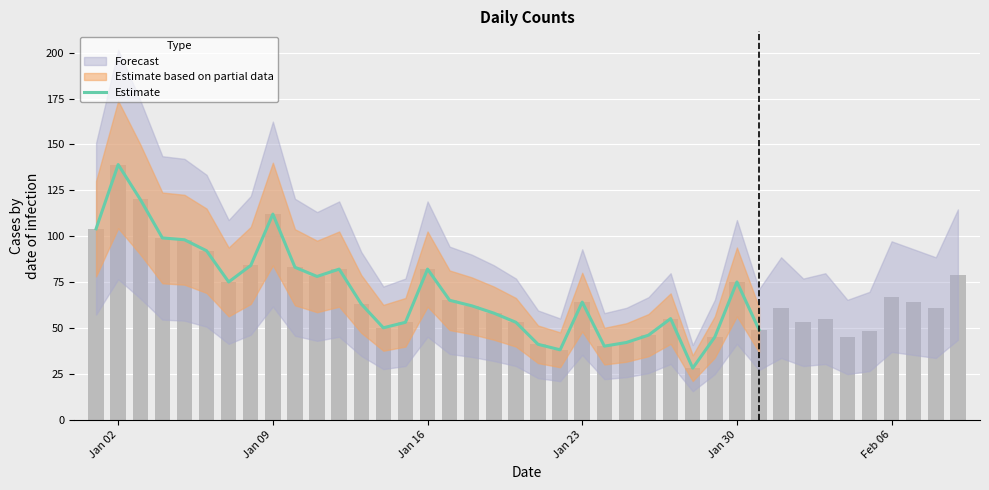

What is the smallest value displayed?

28